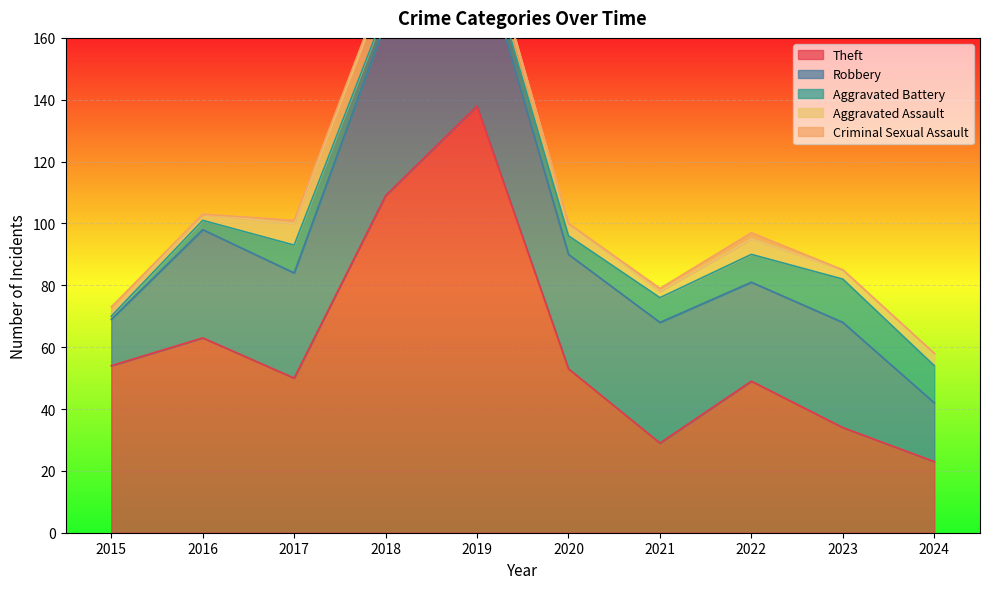

What is the sum of all Aggravated Assault values?

41